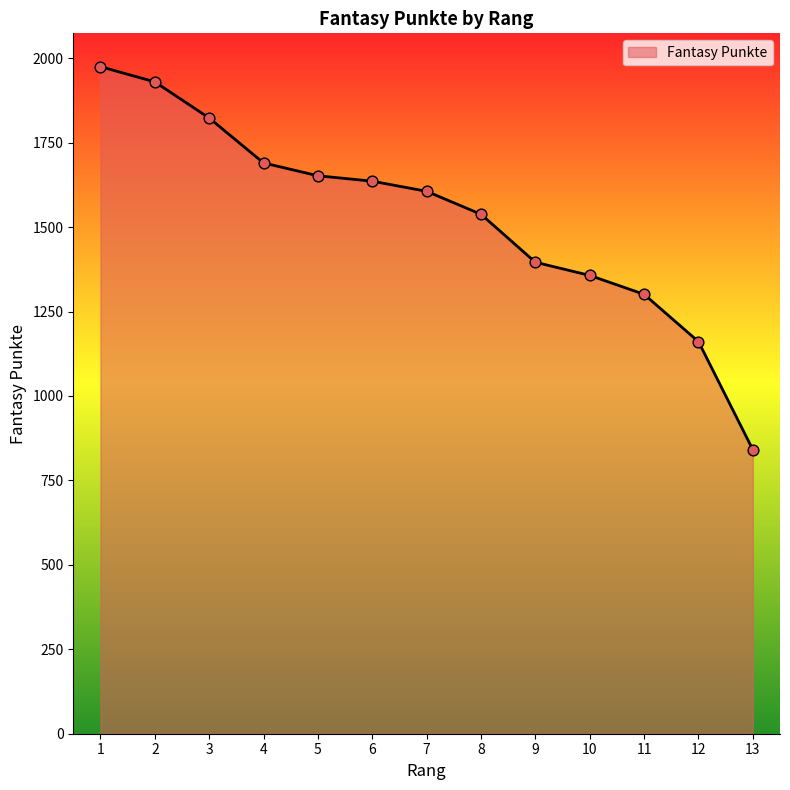

Between 7 and 10, which is larger?

7